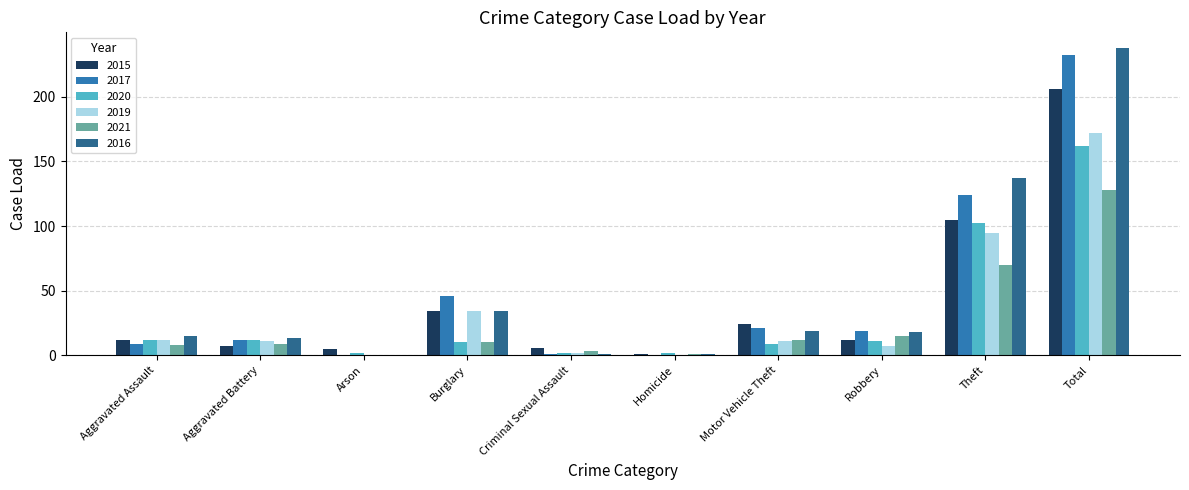

What is the sum of all 2021 values?

256